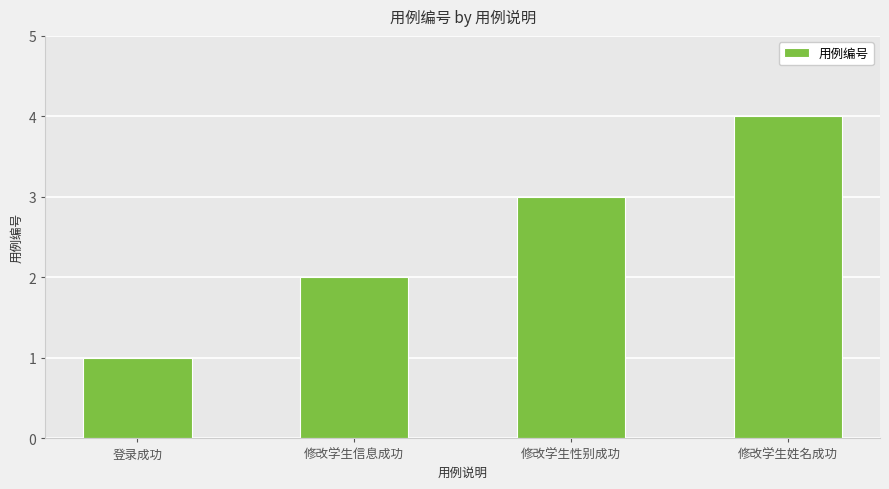

Rank the categories by value from lowest to highest.

登录成功, 修改学生信息成功, 修改学生性别成功, 修改学生姓名成功